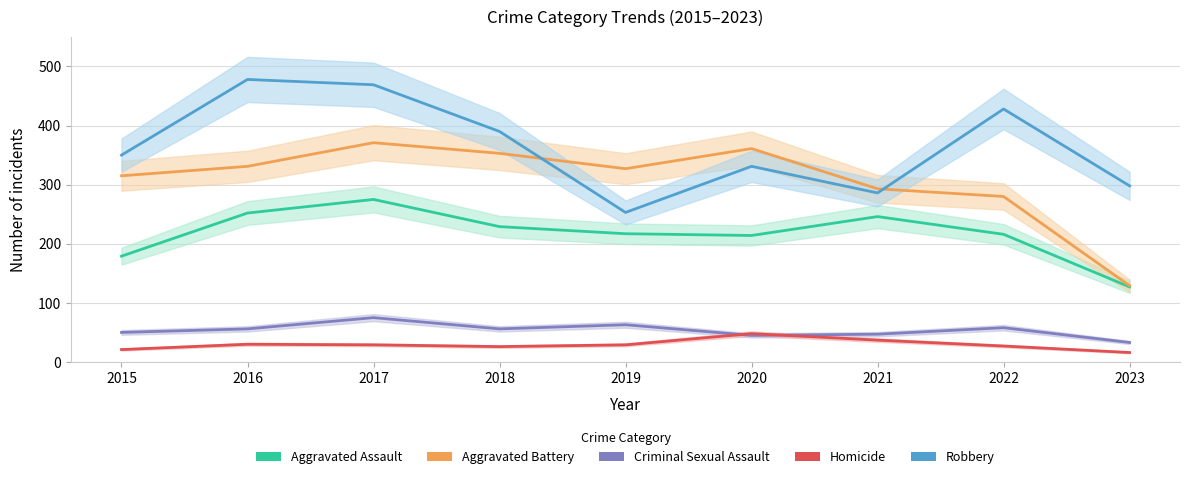

Reading left to right, what are all the values shown in this chart?

Aggravated Assault: 2015=179	2016=252	2017=275	2018=229	2019=217	2020=214	2021=246	2022=216	2023=127
Aggravated Battery: 2015=315	2016=331	2017=371	2018=353	2019=327	2020=361	2021=293	2022=280	2023=129
Criminal Sexual Assault: 2015=50	2016=56	2017=75	2018=56	2019=63	2020=45	2021=47	2022=58	2023=33
Homicide: 2015=21	2016=30	2017=29	2018=26	2019=29	2020=48	2021=37	2022=27	2023=16
Robbery: 2015=350	2016=478	2017=469	2018=390	2019=253	2020=331	2021=286	2022=428	2023=298